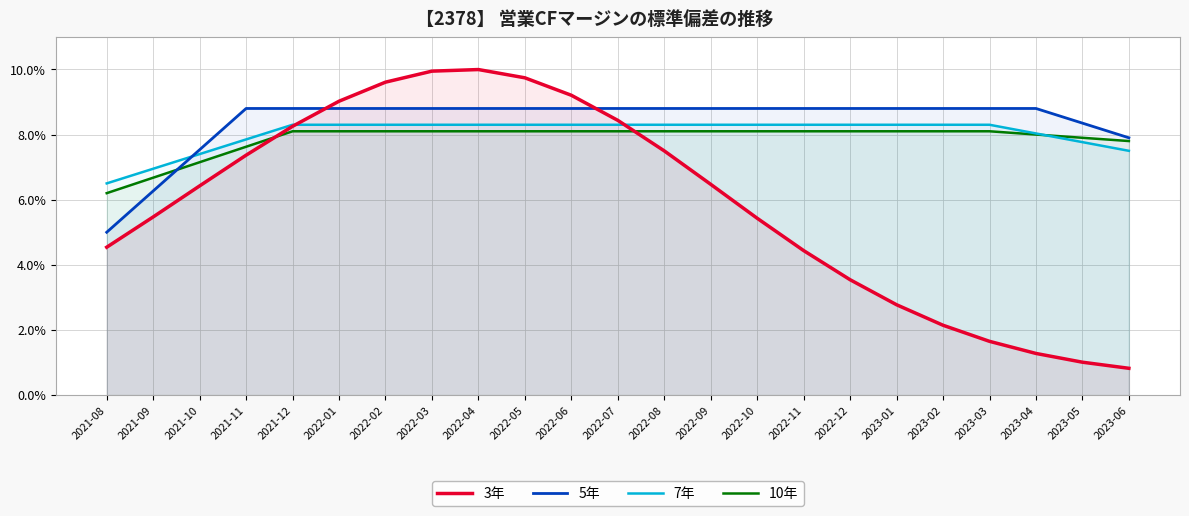

True or false: 5年 and 3年 intersect in this chart.

True